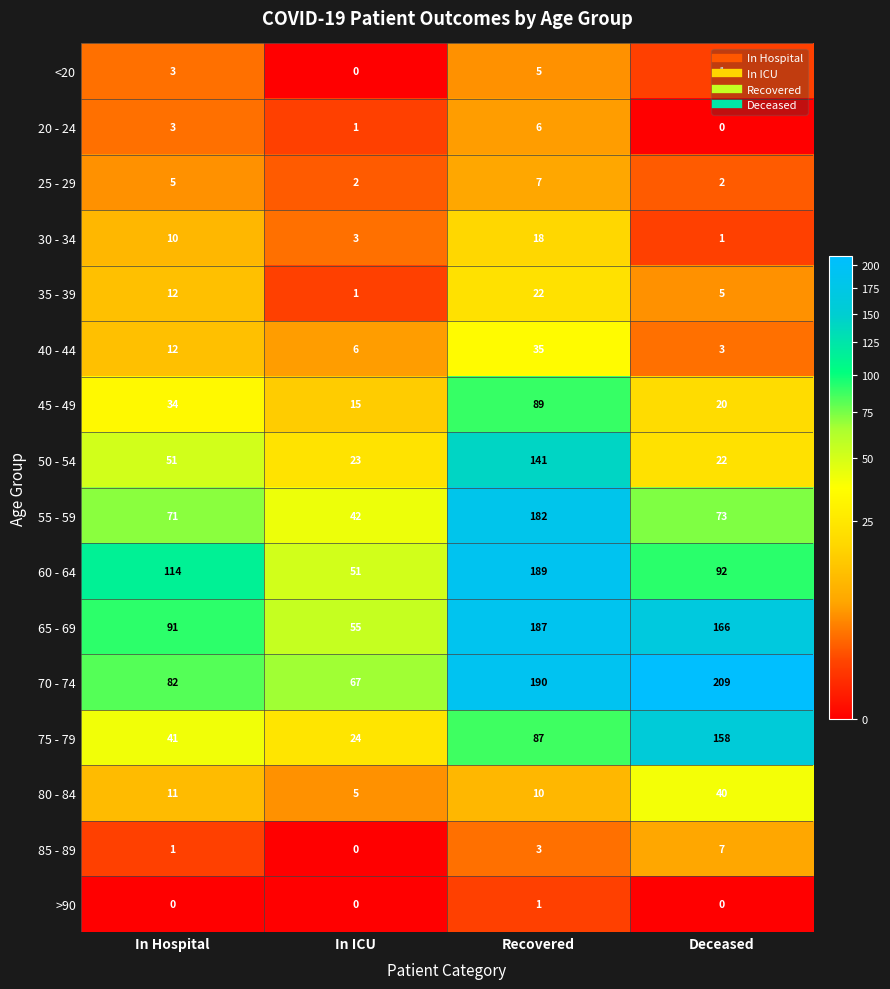

Which series has the largest range (max minus min)?

70 - 74